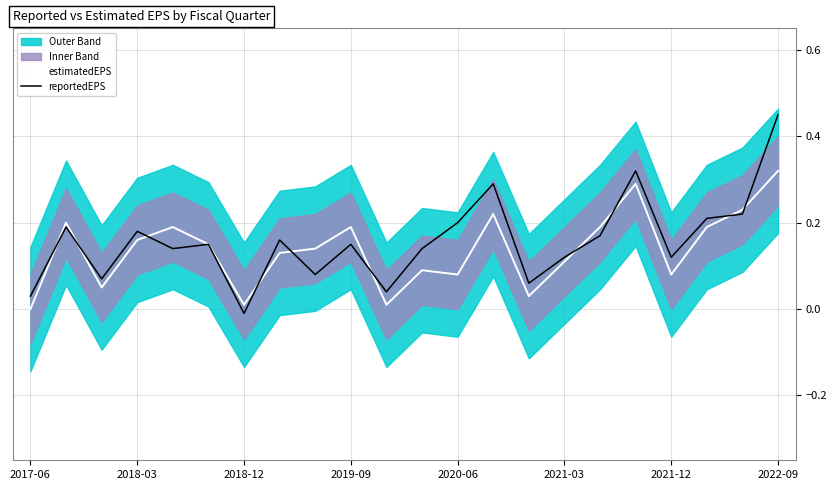

The estimatedEPS series shows 0.0 at 2018-12. True or false?

True